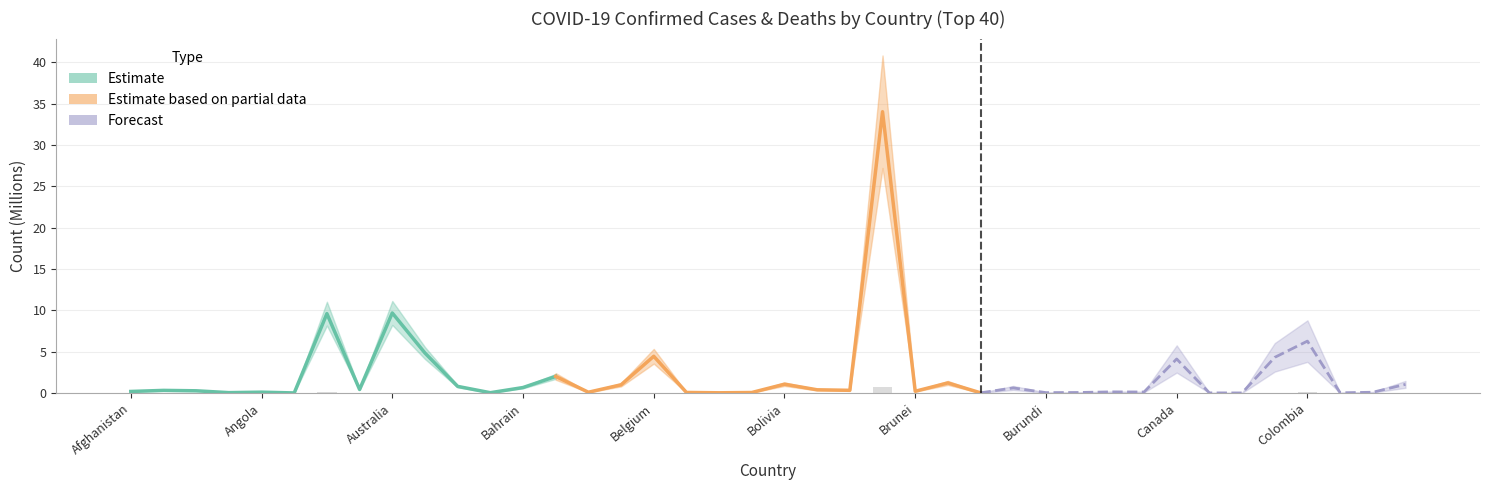

The chart shows a value of 0.0 at Cabo Verde. True or false?

False